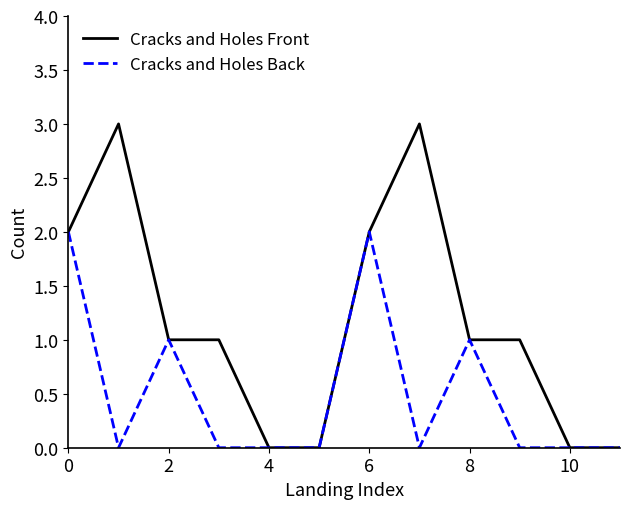

Which series has the largest total across all categories?

Cracks and Holes Front